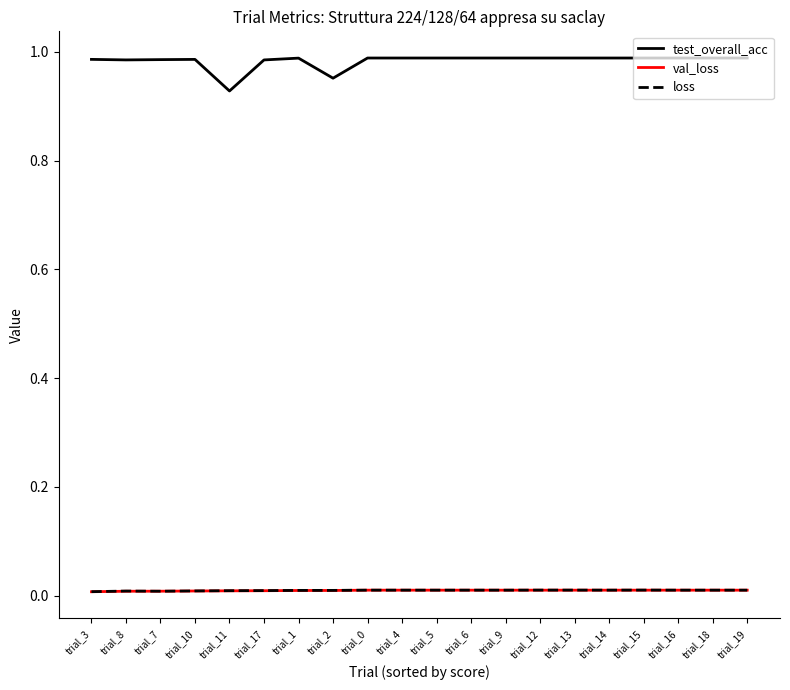

At which label does test_overall_acc reach its minimum?

trial_11